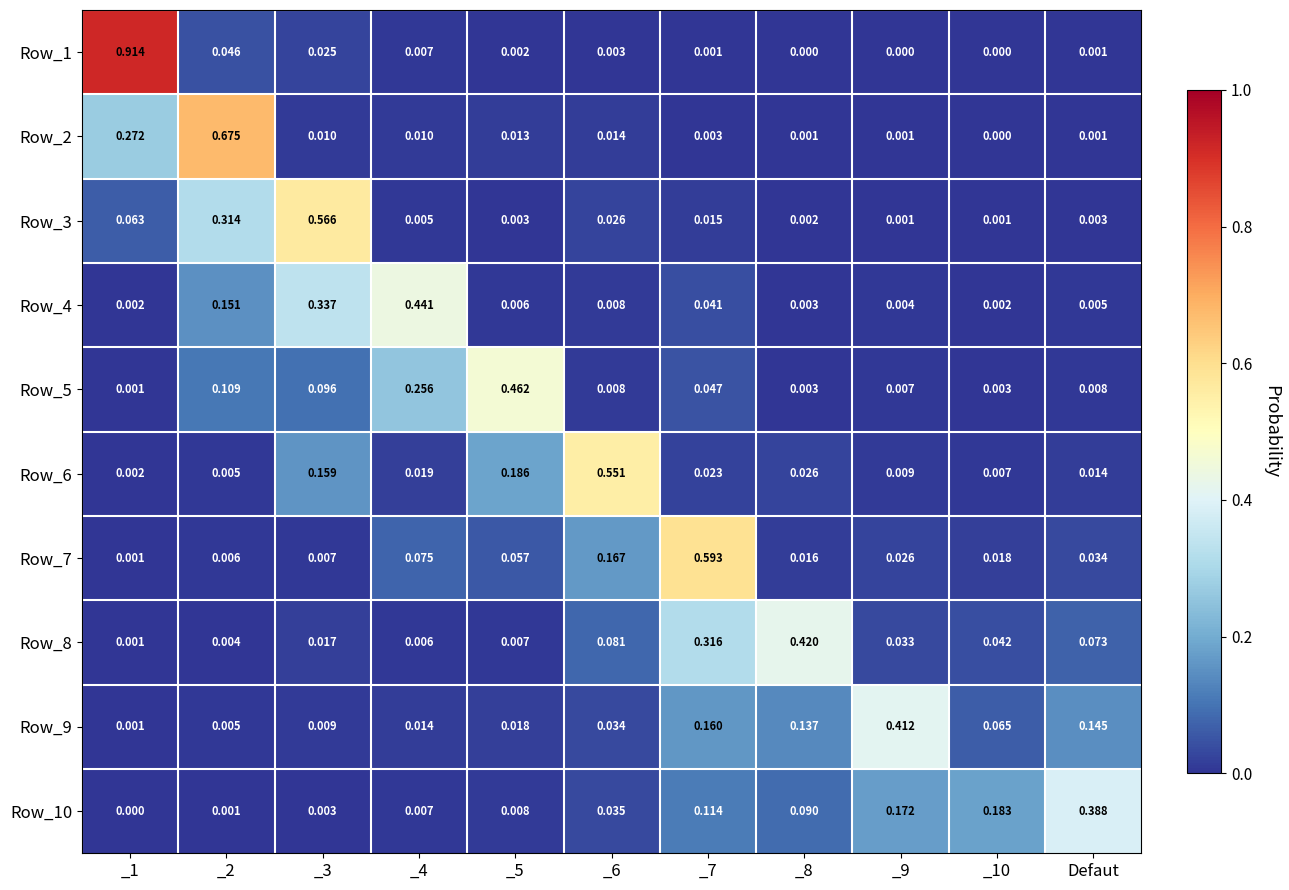

Is the value of Row_1 at _1 greater than the value of Row_9 at _7?

Yes